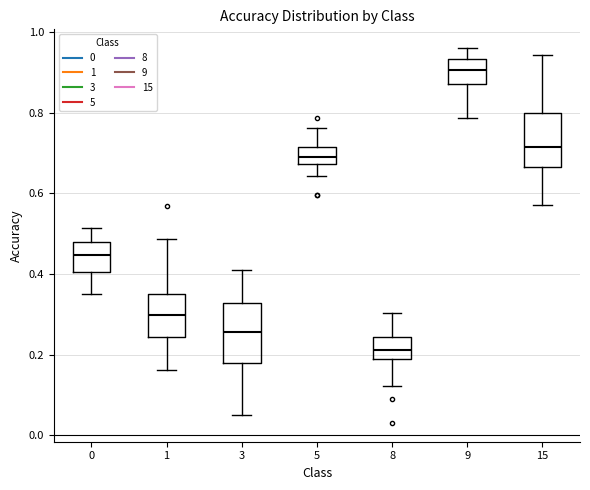

Where does the lower whisker of the box at x = 3 end on the y-axis? The values are not printed on the chart, so give them approximately, as read against the axis.

0.06